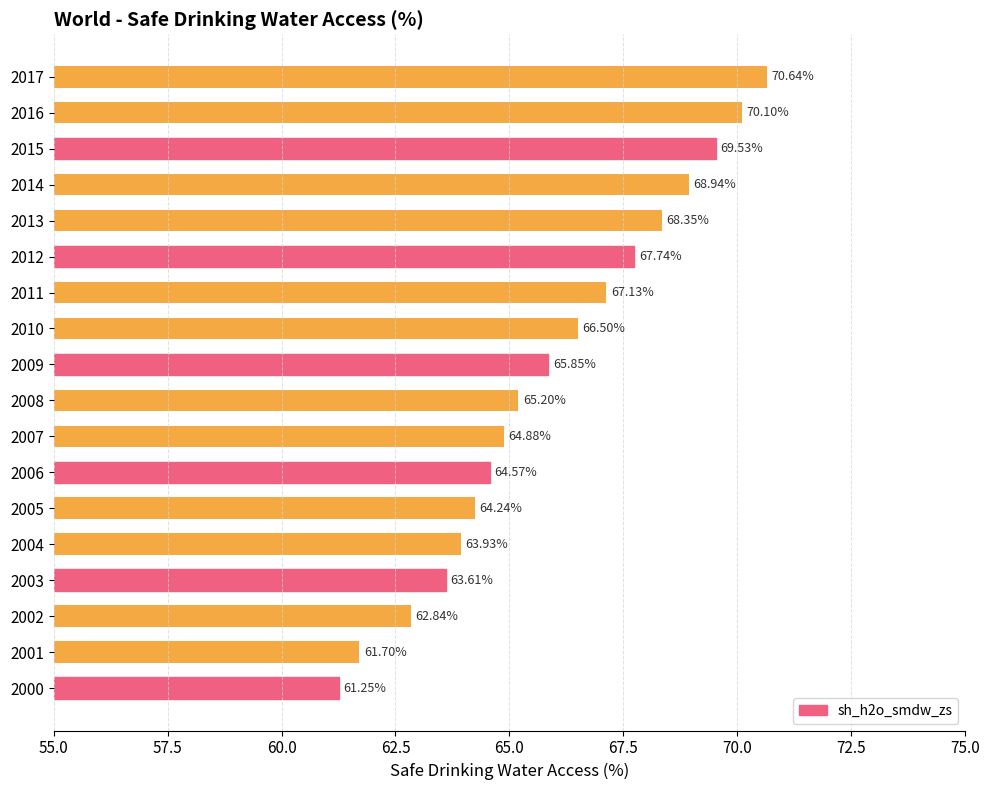

What is the change in value from 2005 to 2015?

+5.3